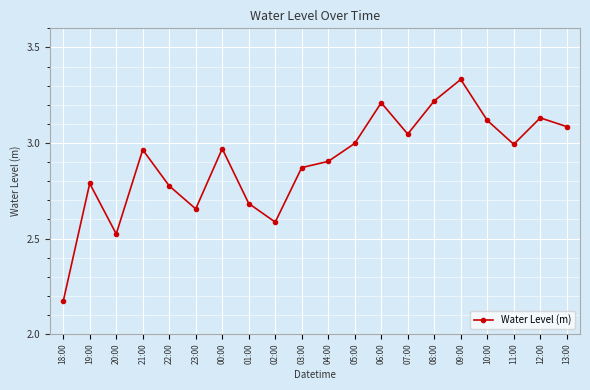

What position from the left is 11:00?

18